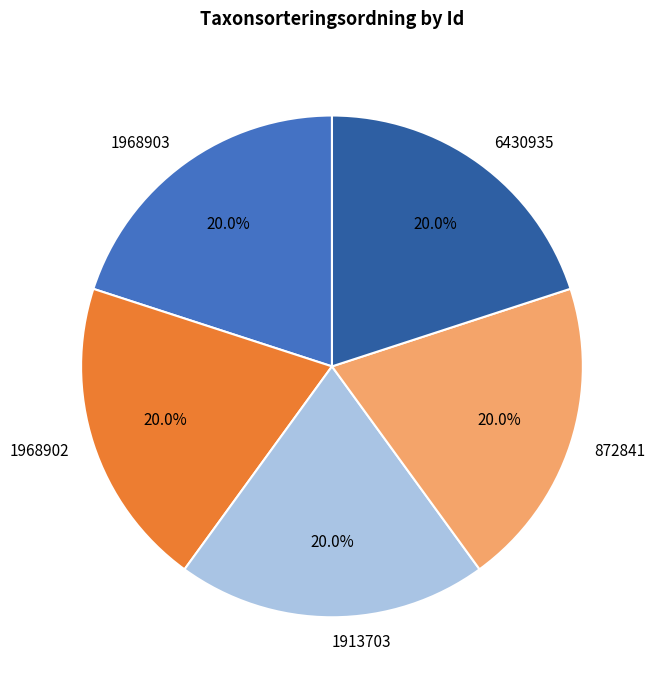

What is the ratio of the value at 6430935 to the value at 1968903?

1.0